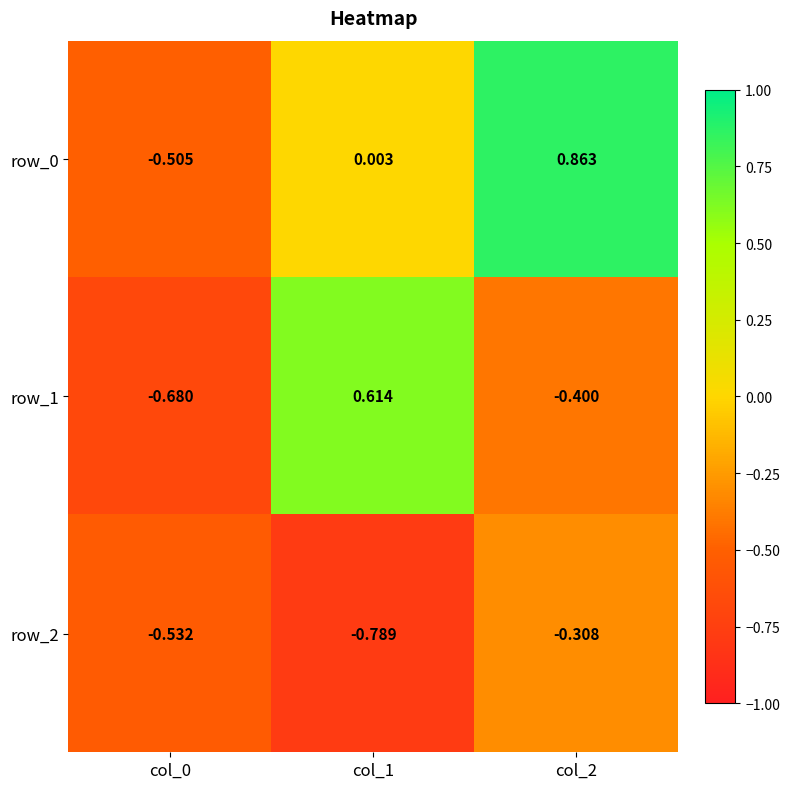

What is the total value across all series at col_2?

0.2